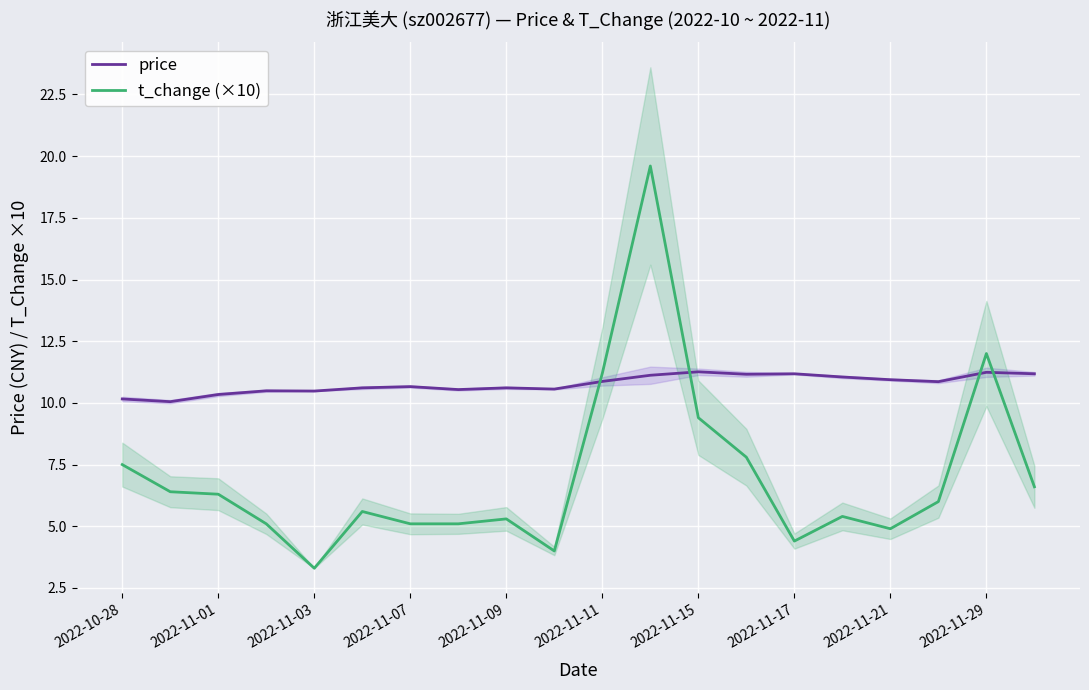

The t_change (×10) series shows 12.0 at 2022-11-29. True or false?

True